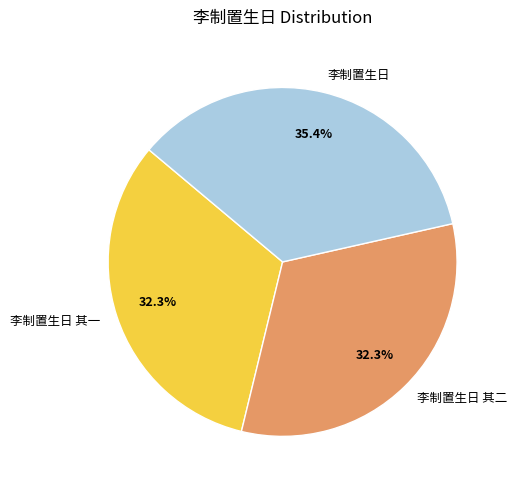

Is the sum of 李制置生日 其二 and 李制置生日 其一 greater than half?

Yes